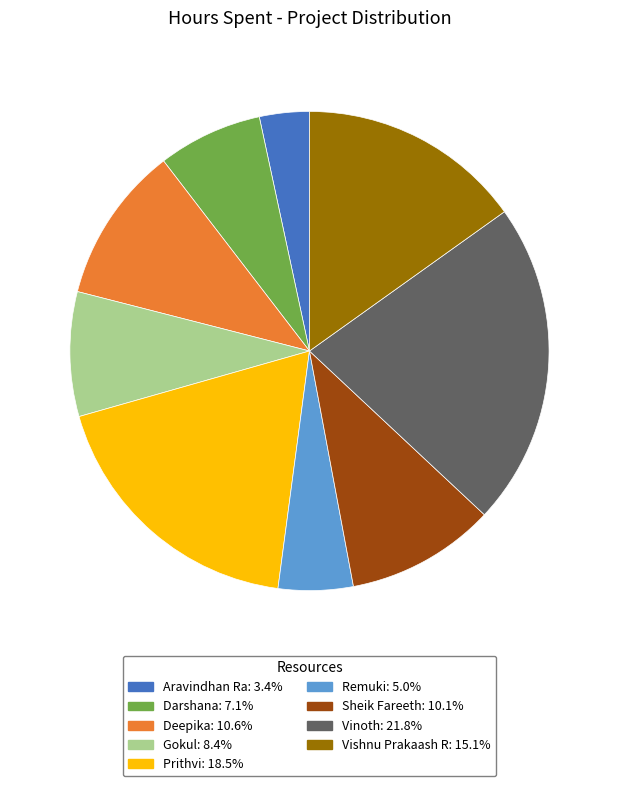

Does Prithvi account for over 50% of the chart?

No